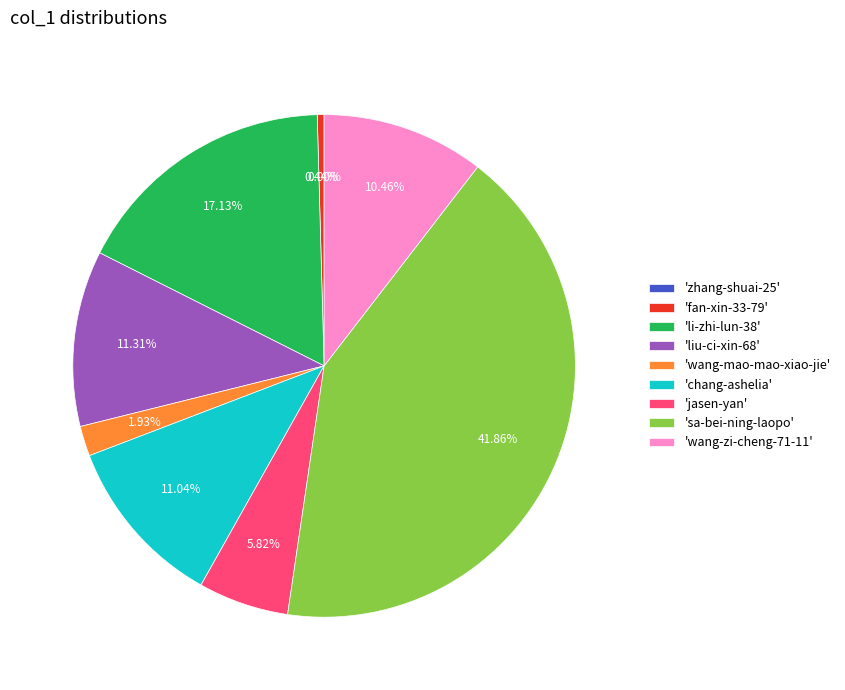

Between 'sa-bei-ning-laopo' and 'chang-ashelia', which is larger?

'sa-bei-ning-laopo'